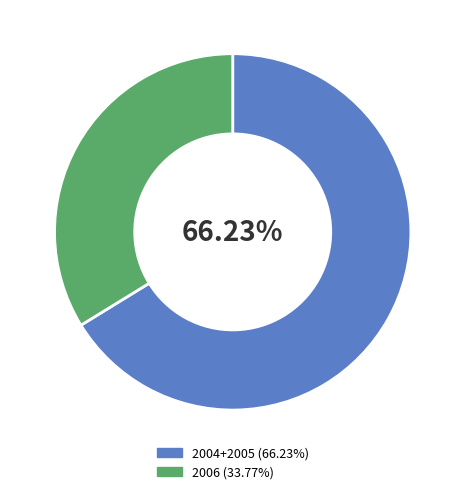

To the nearest percent, what is the difference between the largest and smallest slice percentages?

32%